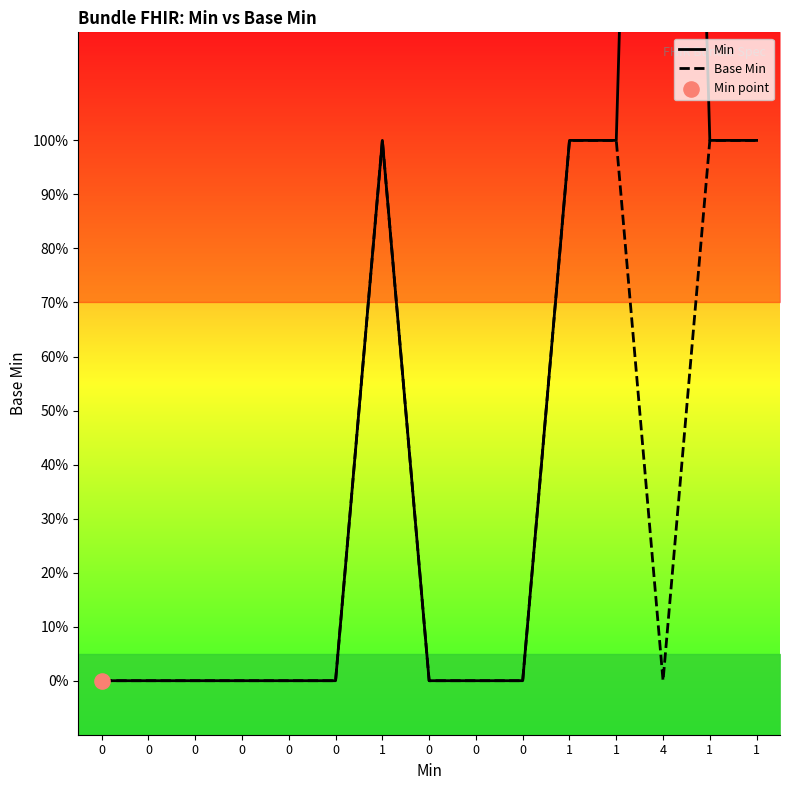

At how many categories does at least one series exceed 0?

6